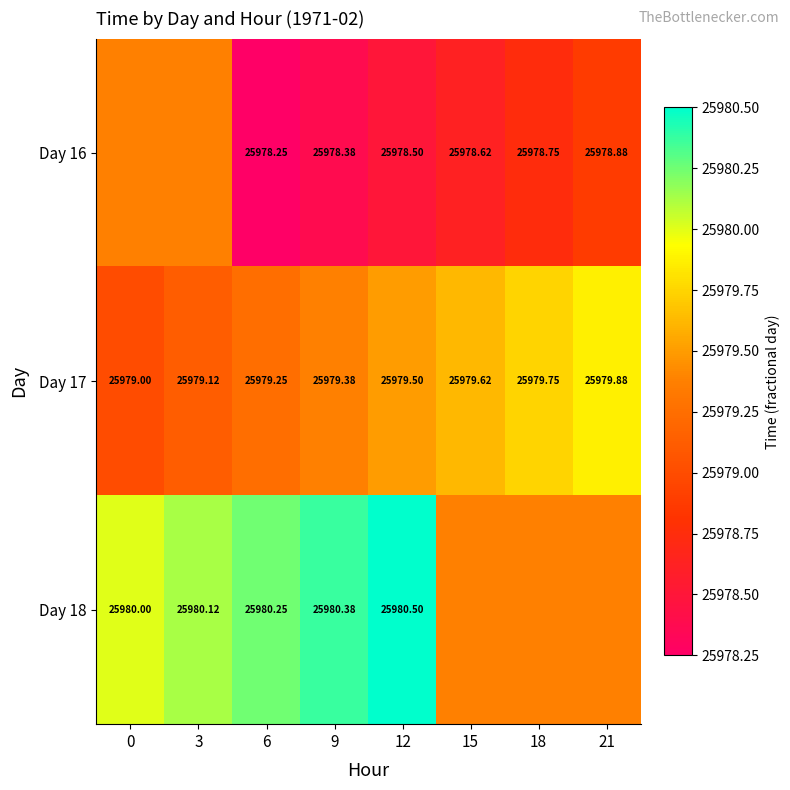

Is the value of Day 16 at 21 greater than the value of Day 18 at 9?

No